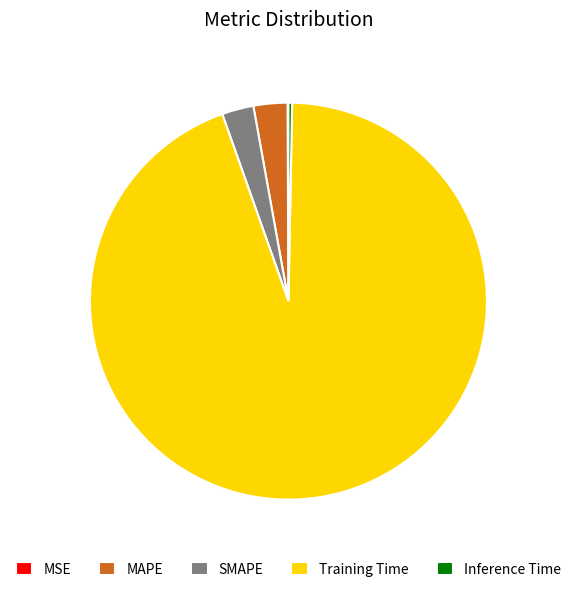

What is the majority slice?

Training Time